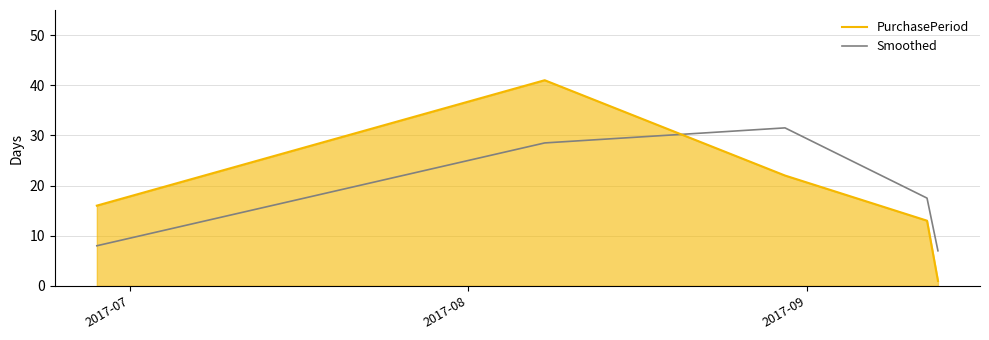

What is the difference between the maximum and minimum values in the PurchasePeriod series?

40.0